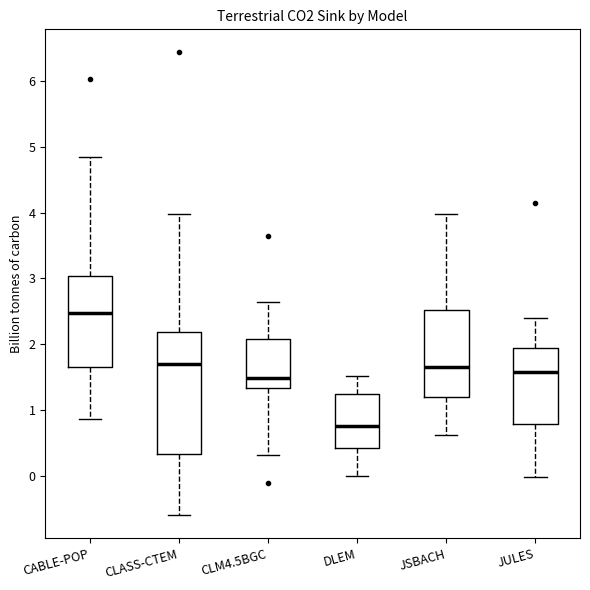

Reading left to right, transcribe this box plot: for each box, give where its median line is, the range the box spans, and where its two whiskers end, as read against the y-axis. The values are not printed on the chart, so give them approximately, as read against the axis.

CABLE-POP: median 2.5, box 1.7 to 3.0, whiskers 0.9 to 4.8
CLASS-CTEM: median 1.7, box 0.3 to 2.2, whiskers -0.6 to 4.0
CLM4.5BGC: median 1.5, box 1.3 to 2.1, whiskers 0.3 to 2.6
DLEM: median 0.8, box 0.4 to 1.2, whiskers 0.0 to 1.5
JSBACH: median 1.7, box 1.2 to 2.5, whiskers 0.6 to 4.0
JULES: median 1.6, box 0.8 to 1.9, whiskers 0.0 to 2.4